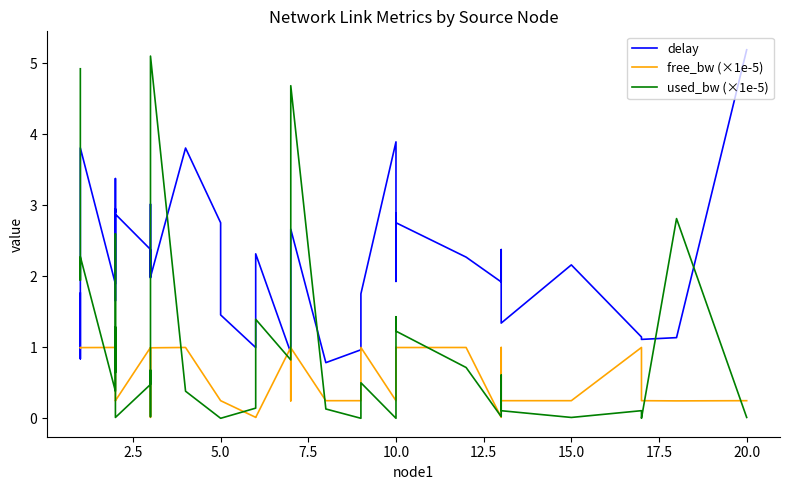

What is the difference between the maximum and minimum values in the free_bw (×1e-5) series?

1.0